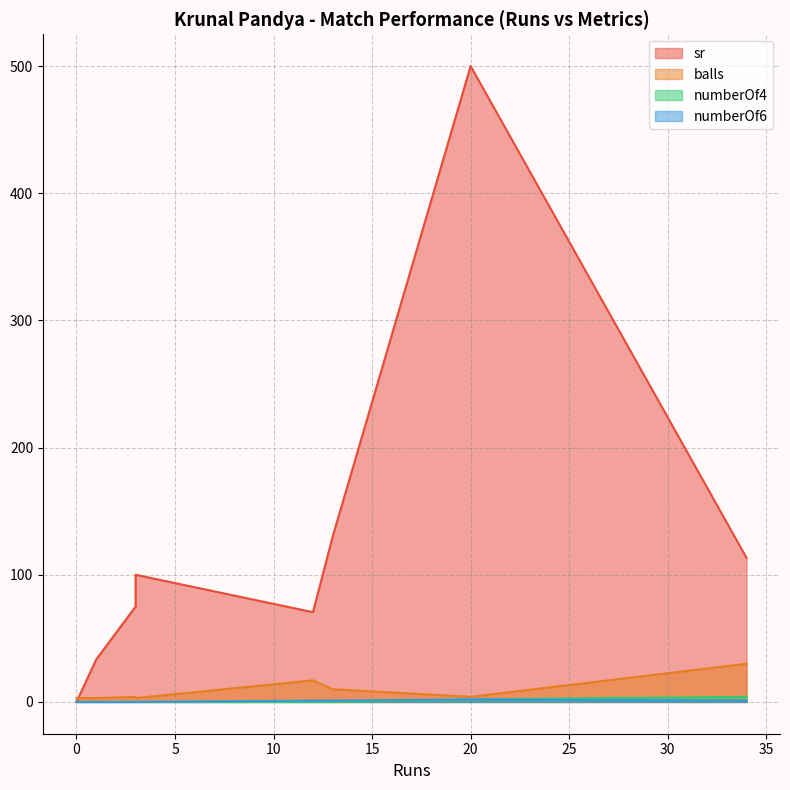

True or false: numberOf6 and balls cross at least once.

False